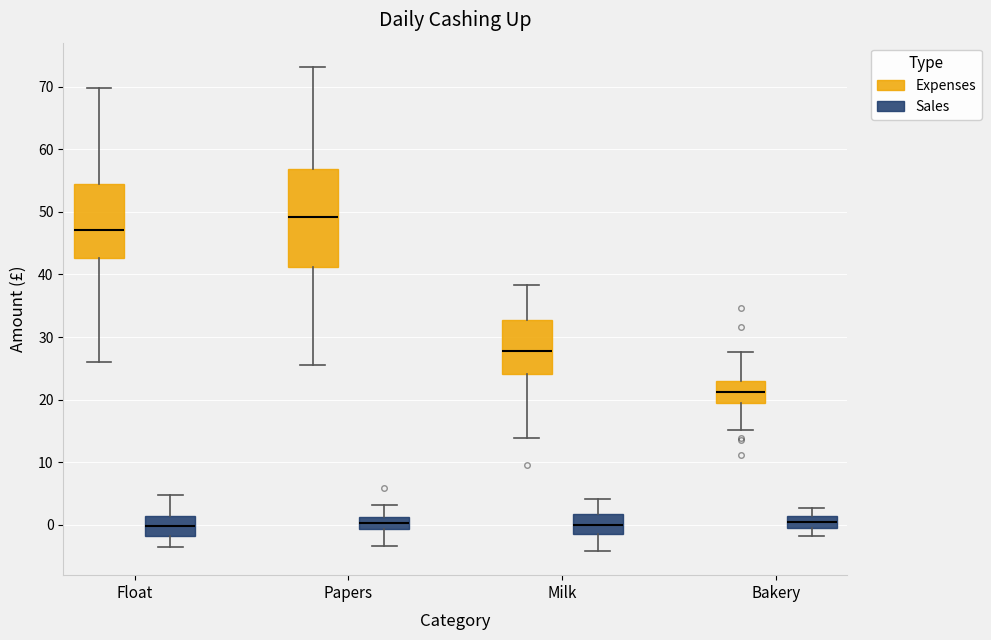

Reading left to right, transcribe this box plot: for each box, give where its median line is, the range the box spans, and where its two whiskers end, as read against the y-axis. The values are not printed on the chart, so give them approximately, as read against the axis.

Float (Expenses): median 47, box 43 to 55, whiskers 26 to 70
Float (Sales): median 0, box -2 to 1, whiskers -4 to 5
Papers (Expenses): median 49, box 41 to 57, whiskers 26 to 73
Papers (Sales): median 0, box -1 to 1, whiskers -3 to 3
Milk (Expenses): median 28, box 24 to 33, whiskers 14 to 38
Milk (Sales): median 0, box -1 to 2, whiskers -4 to 4
Bakery (Expenses): median 21, box 19 to 23, whiskers 15 to 28
Bakery (Sales): median 1 (inside the box), box -1 to 1, whiskers -2 to 3